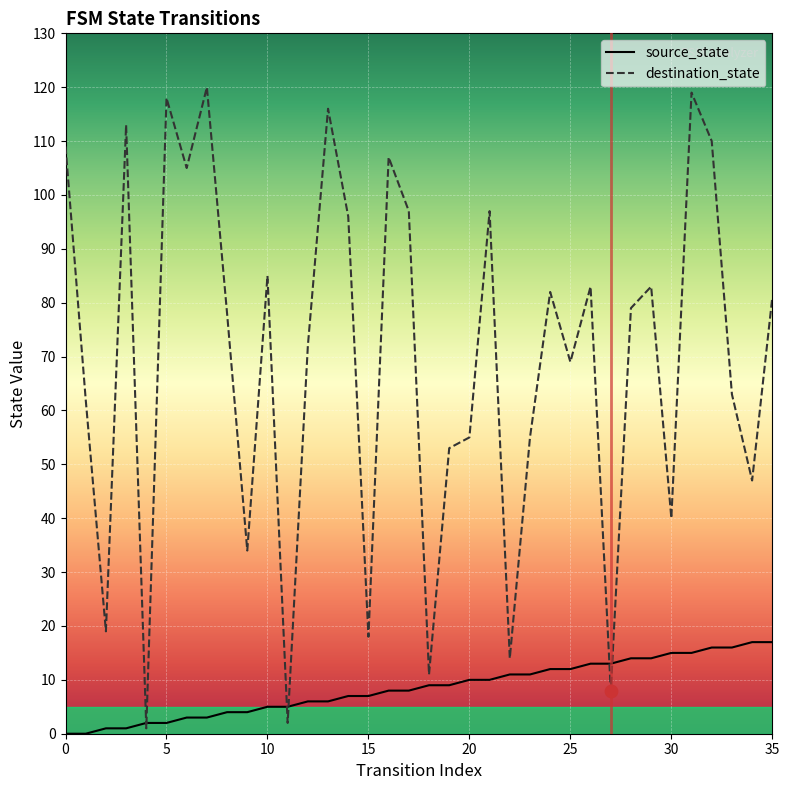

What is the highest value of the destination_state series?

120